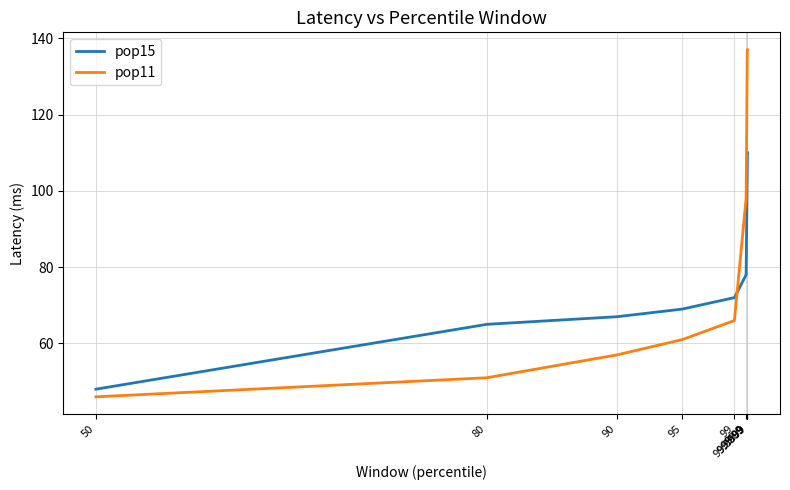

Which series has the largest total across all categories?

pop11